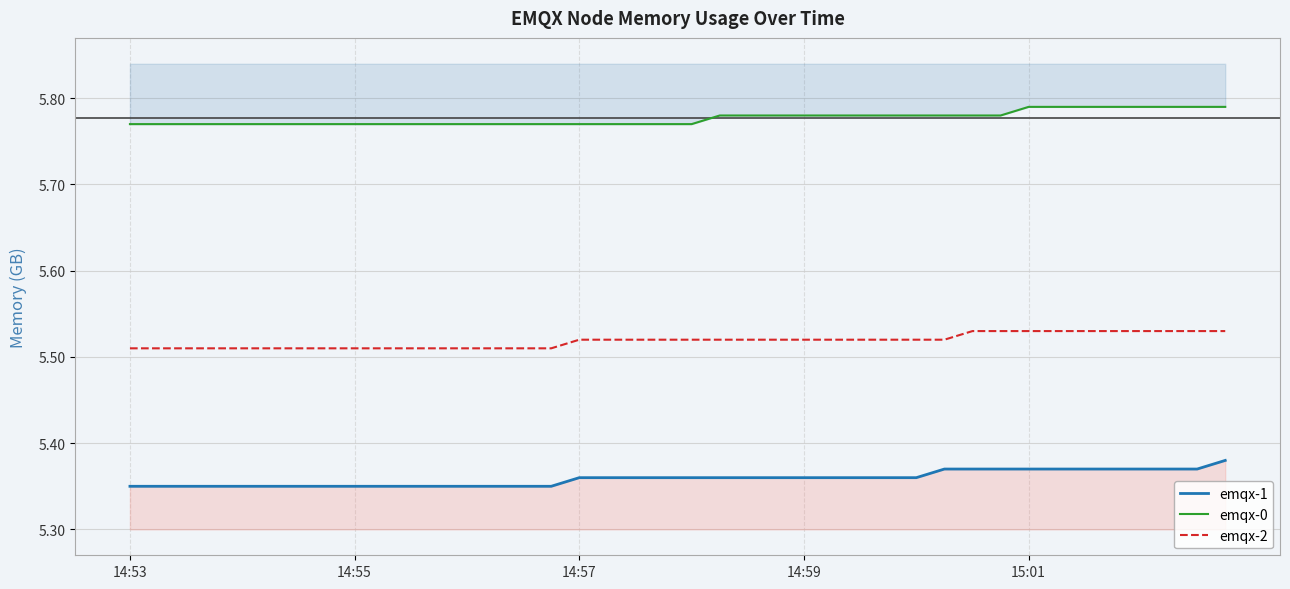

Which category has the lowest value across all series?

14:53